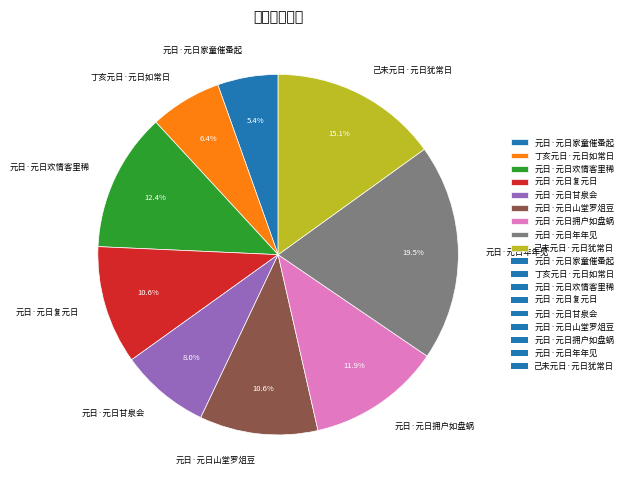

Is the sum of 元日·元日年年见 and 元日·元日拥户如盘蜗 greater than half?

No